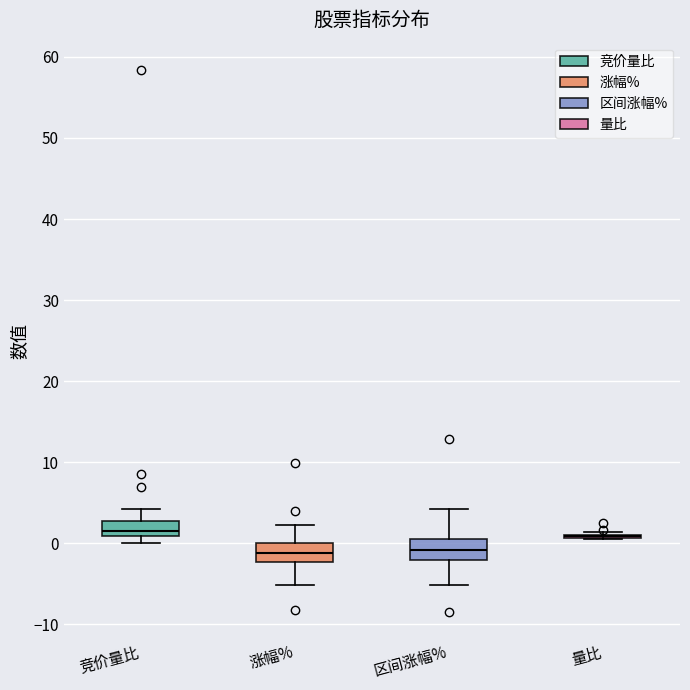

Where does the upper whisker of the box for 涨幅% end on the y-axis? The values are not printed on the chart, so give them approximately, as read against the axis.

2